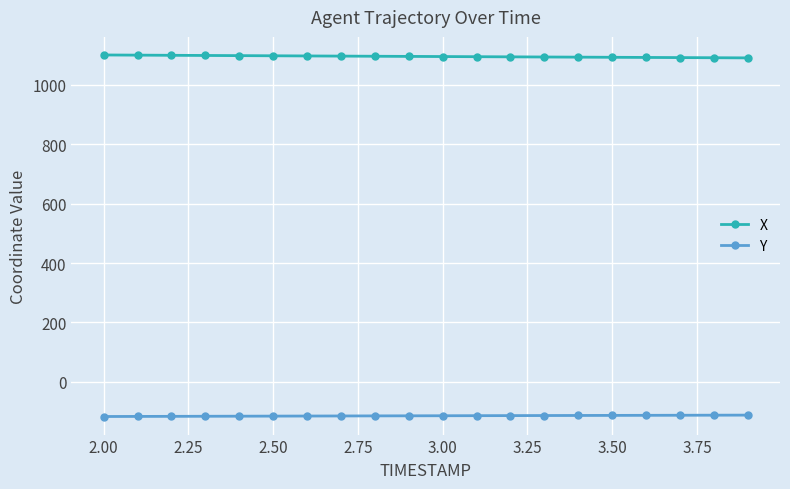

Rank the series by their maximum value, from lowest to highest.

Y, X